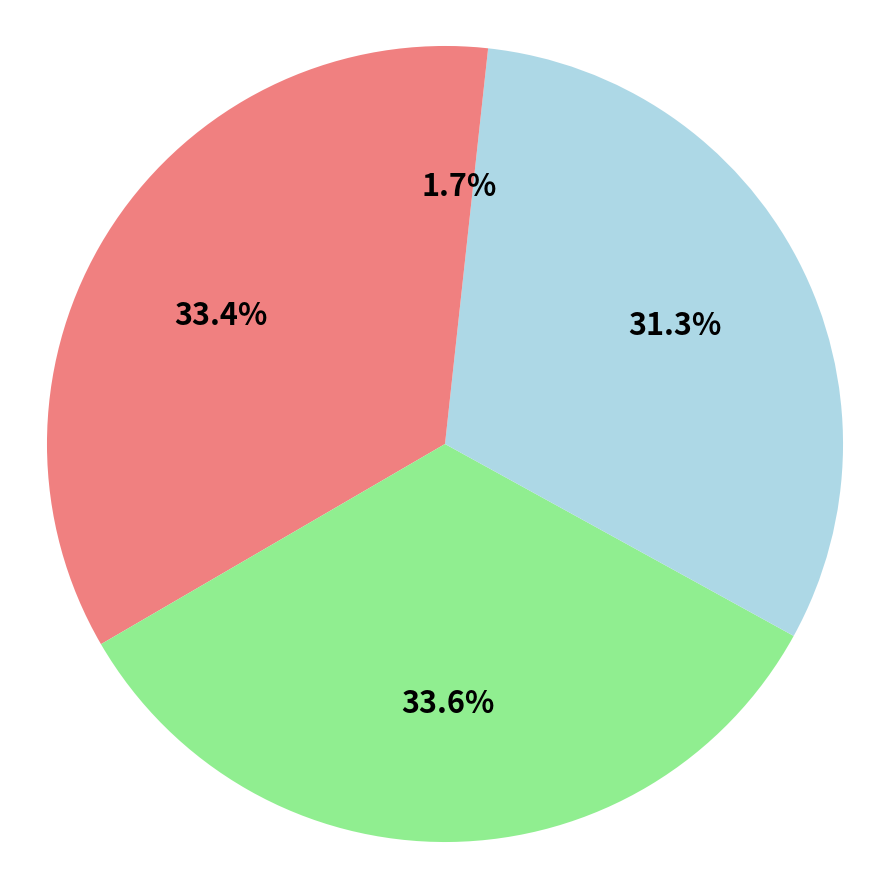

How many segments does this pie chart have?

4